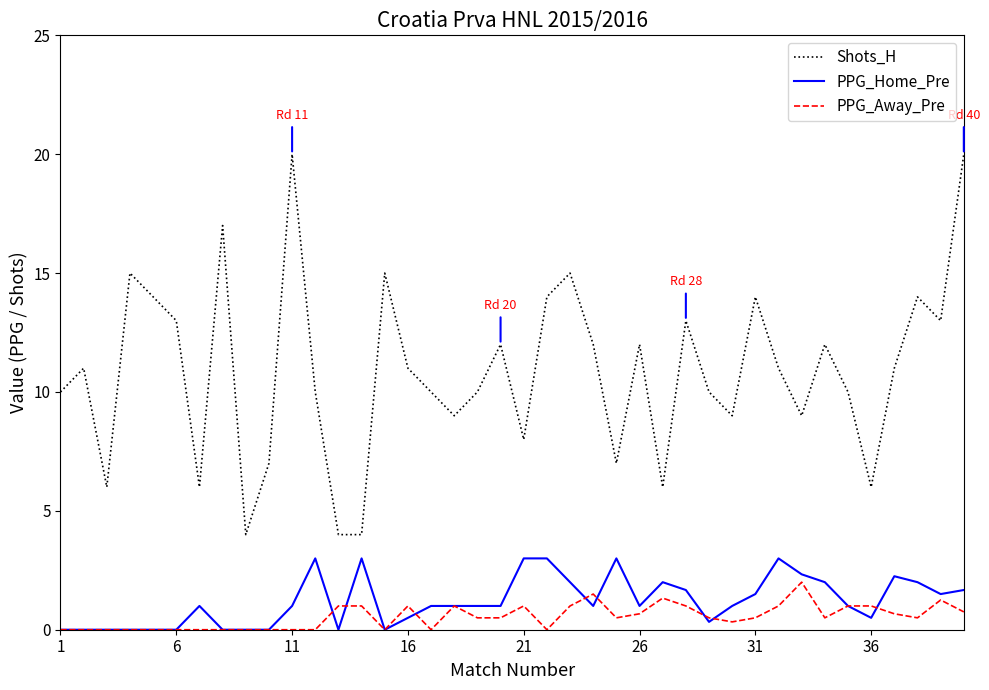

Does the chart display data point markers on the line(s)?

No